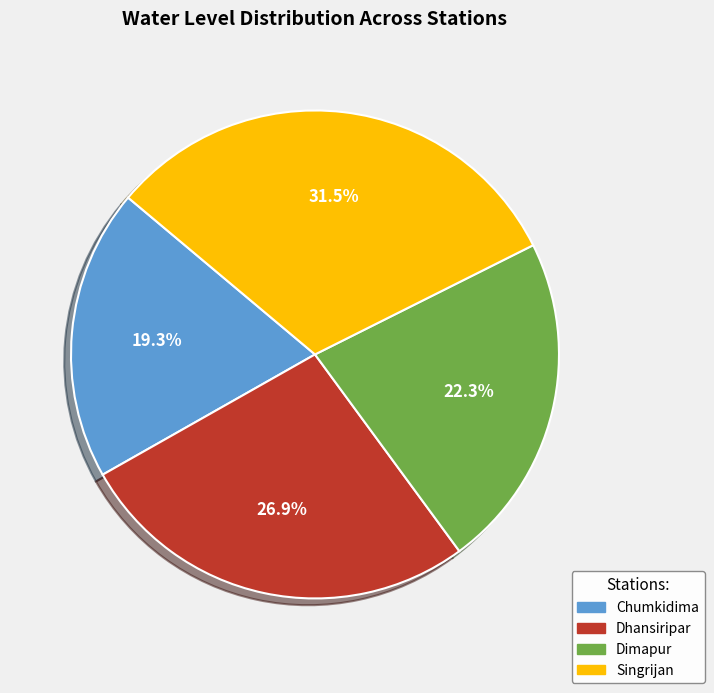

To the nearest percent, what portion does Dhansiripar represent?

27%